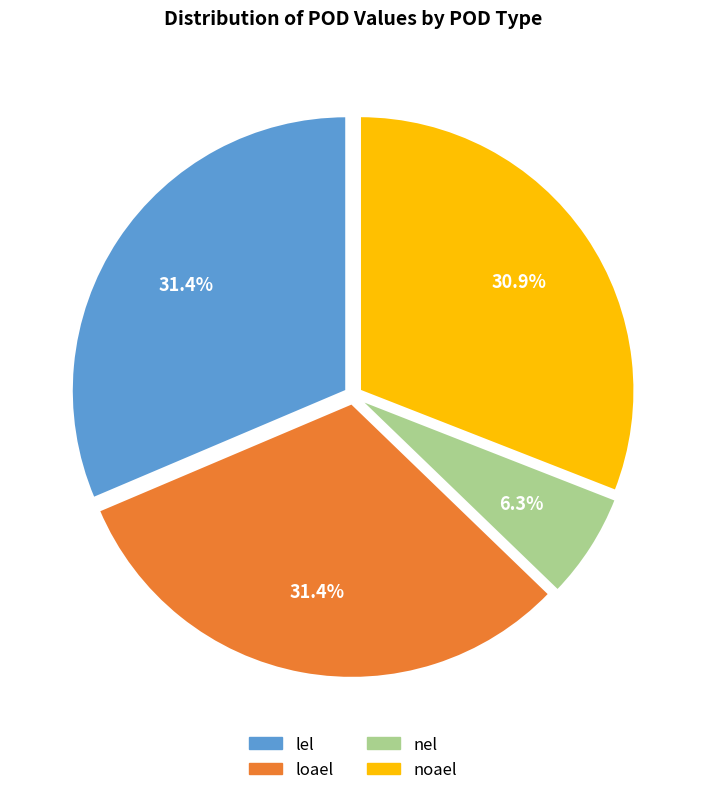

What portion of the pie excludes noael?

69.1%